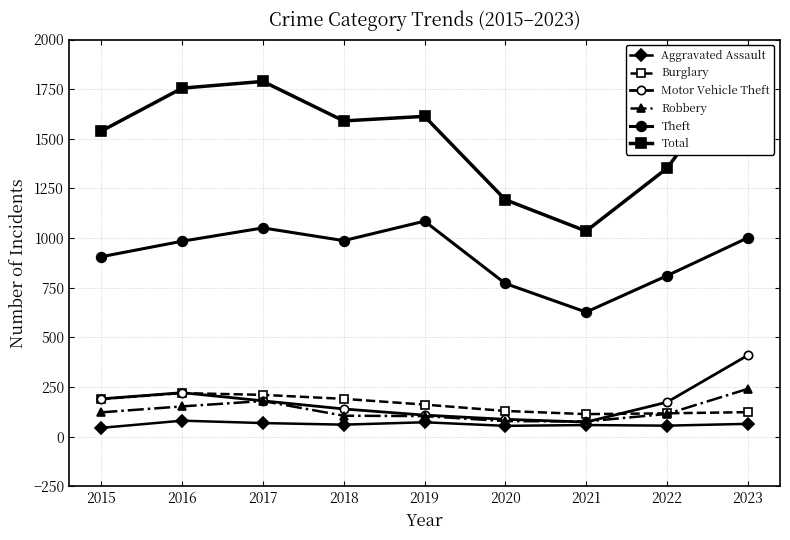

What is the difference between the highest and lowest values at 2017?

1721